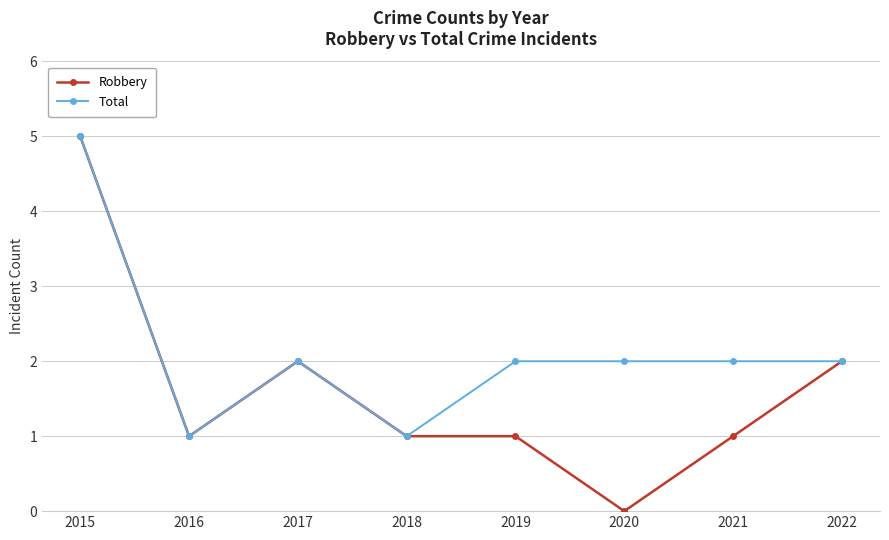

Count the Total values in the range 2 to 3.

5